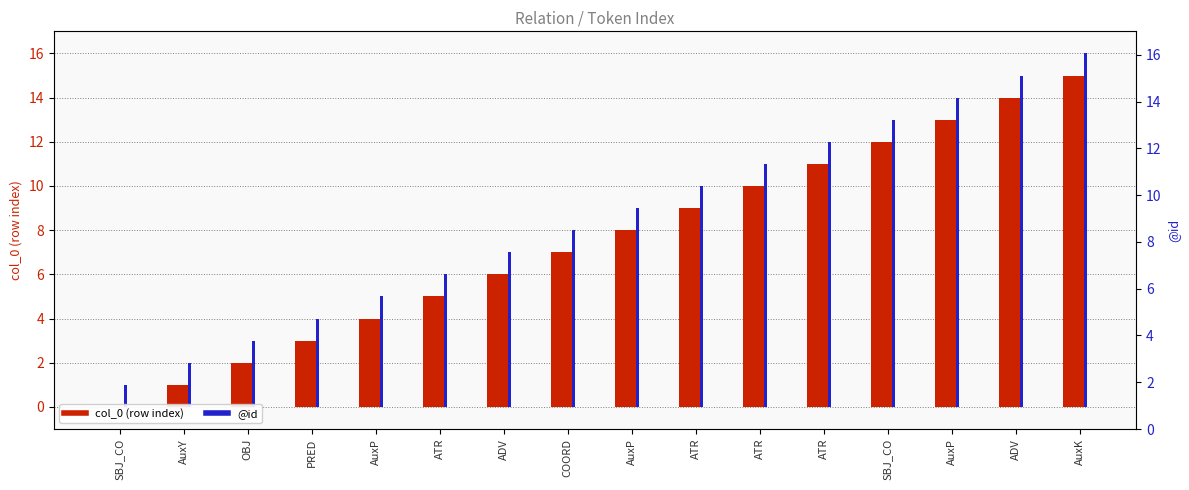

What is the maximum value shown in the chart?

16